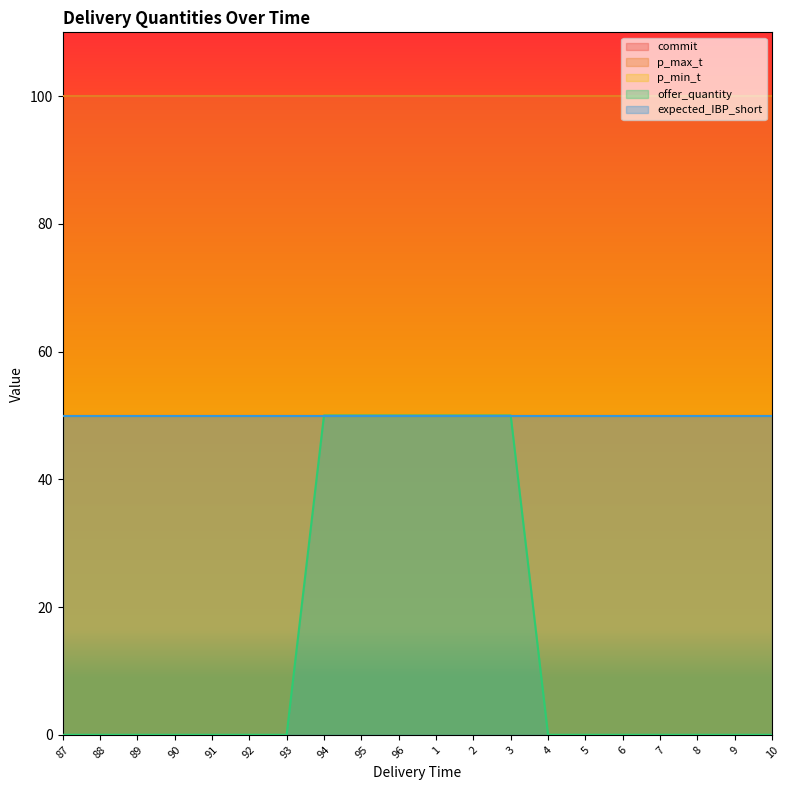

True or false: p_max_t and commit intersect in this chart.

False